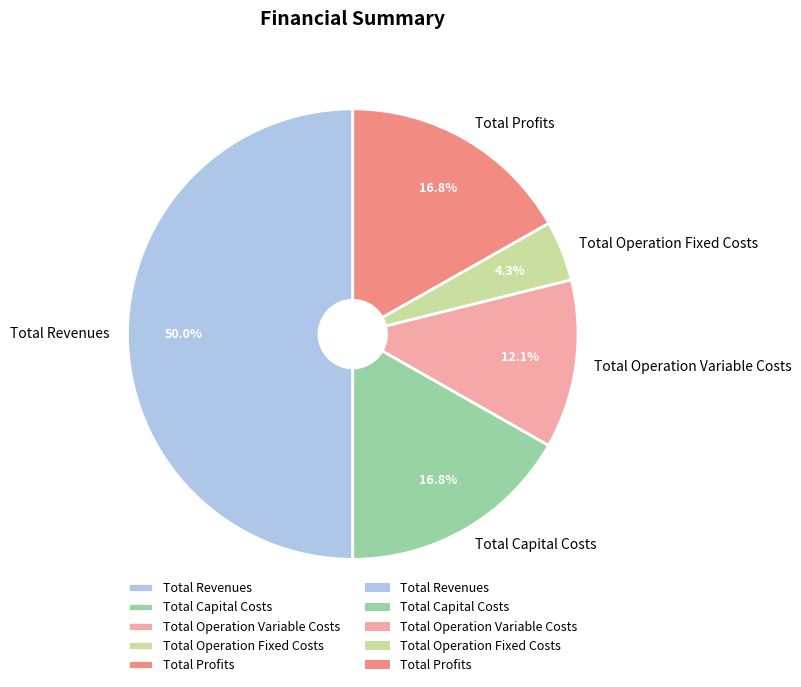

True or false: Total Revenues accounts for 50% of the total.

True